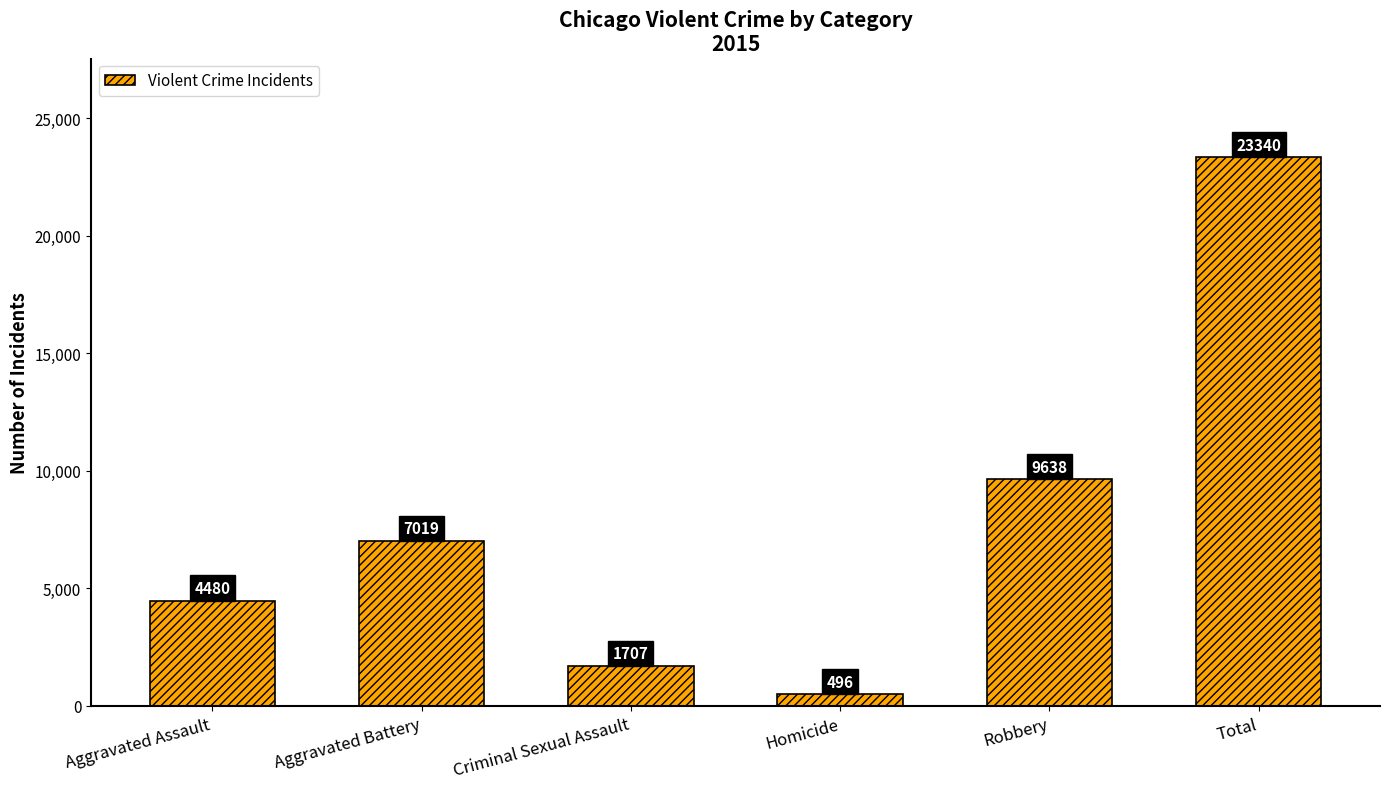

How many data points does each series have?

6